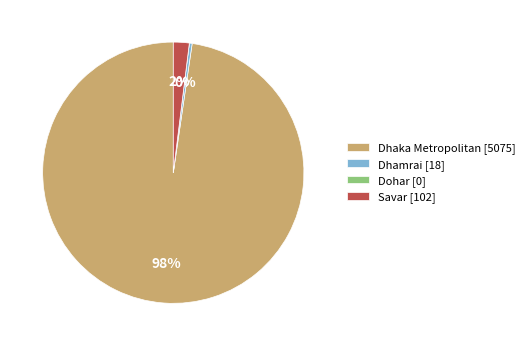

What is the ratio of the value at Savar [102] to the value at Dhamrai [18]?

5.7